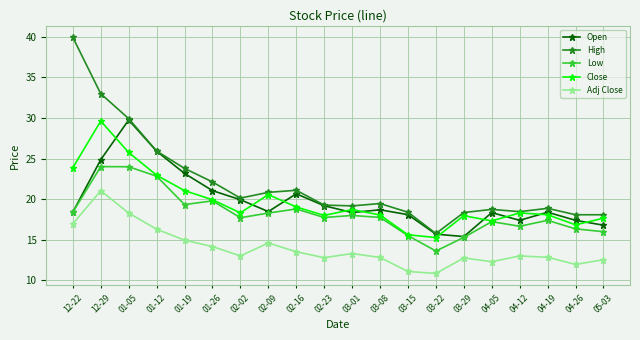

Is it true that Open equals 12.2 at 04-19?

False